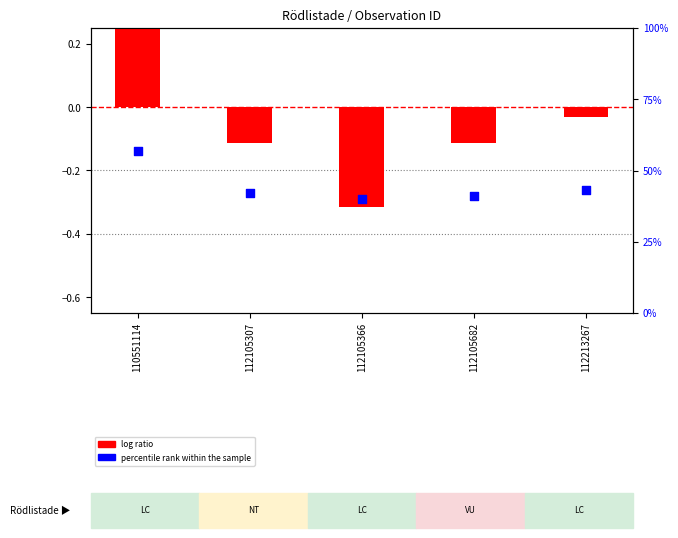

Is the value of percentile rank within the sample at 112105307 greater than the value of log ratio at 112105366?

Yes